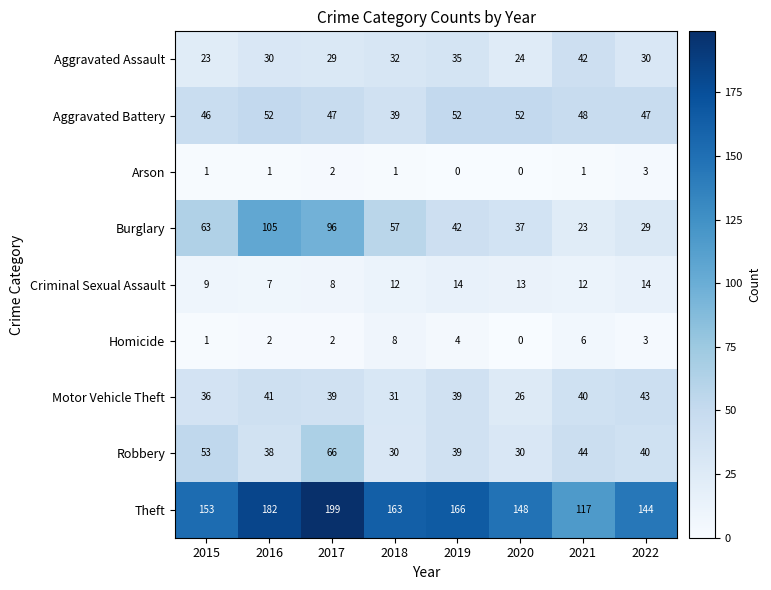

What is the difference between the highest and lowest values at 2015?

152